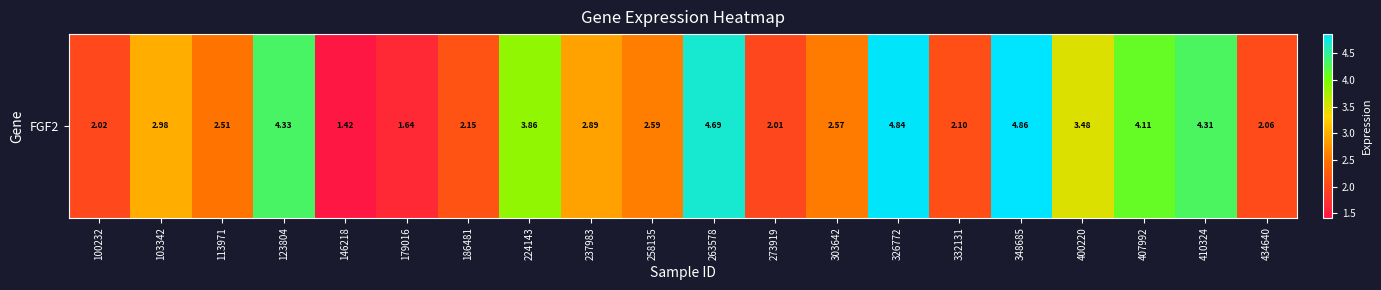

Rank the categories by value from lowest to highest.

146218, 179016, 273919, 100232, 434640, 332131, 186481, 113971, 303642, 258135, 237983, 103342, 400220, 224143, 407992, 410324, 123804, 263578, 326772, 348685